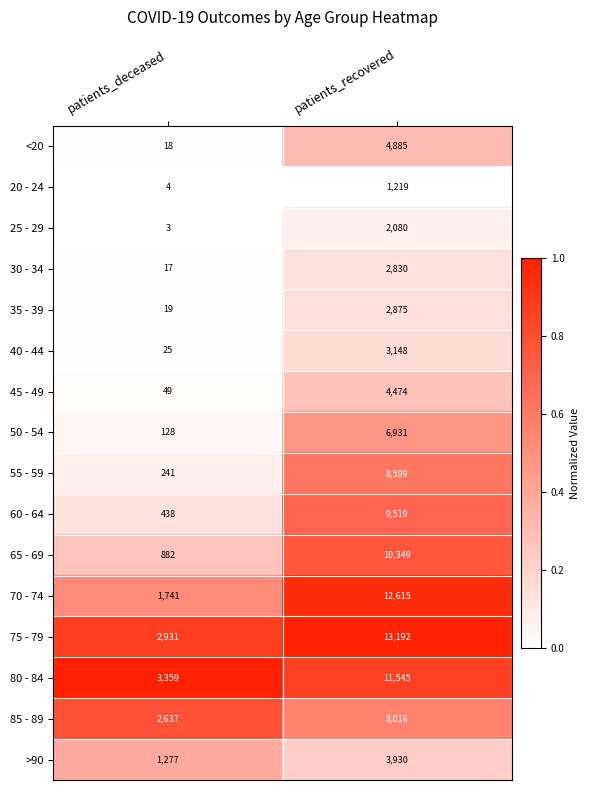

Which series has the largest total across all categories?

75 - 79